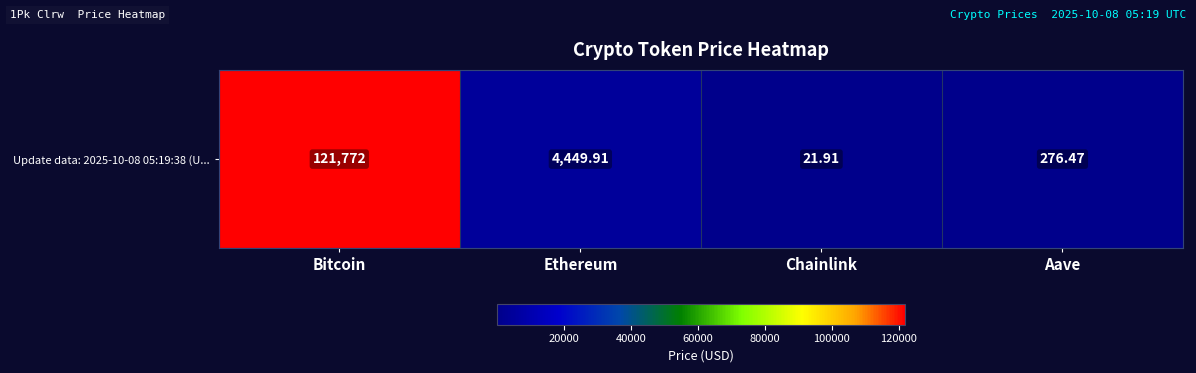

What value does the data have at Bitcoin?

121772.0